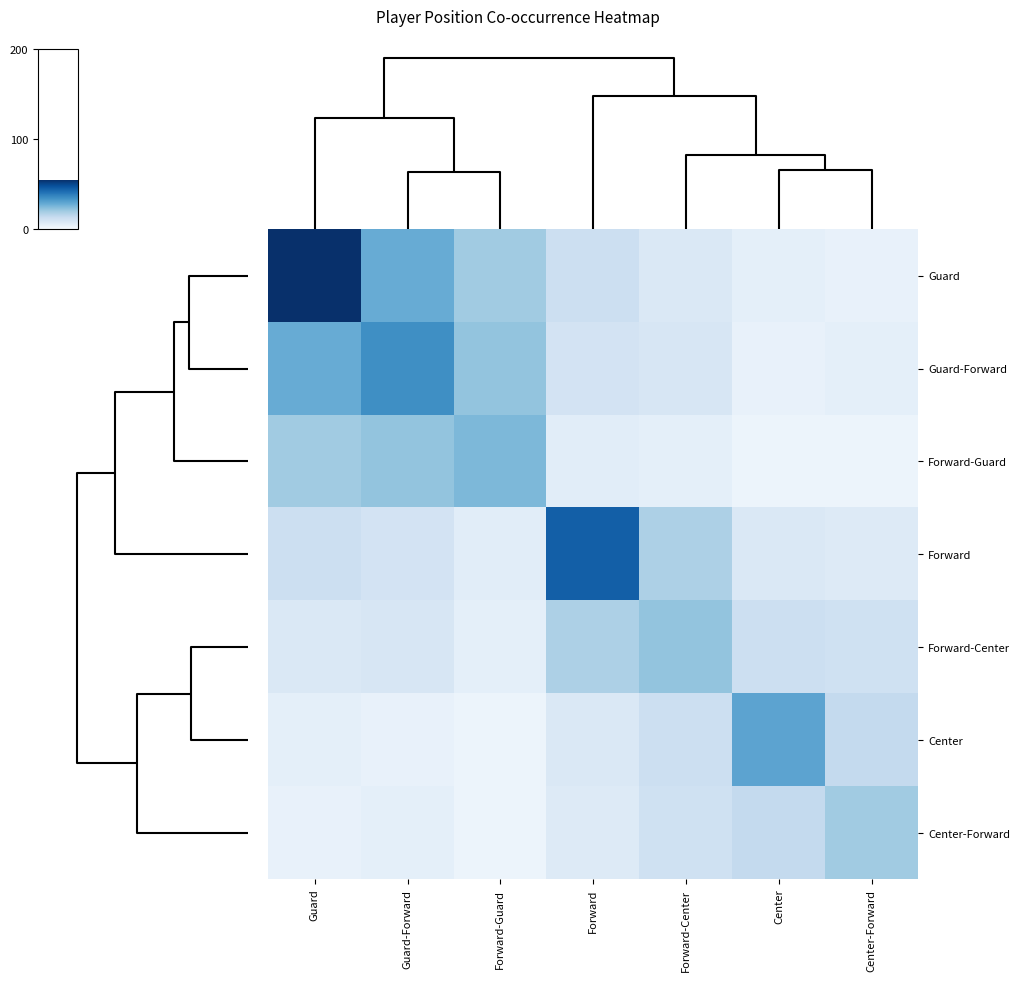

How many data points does each series have?

7